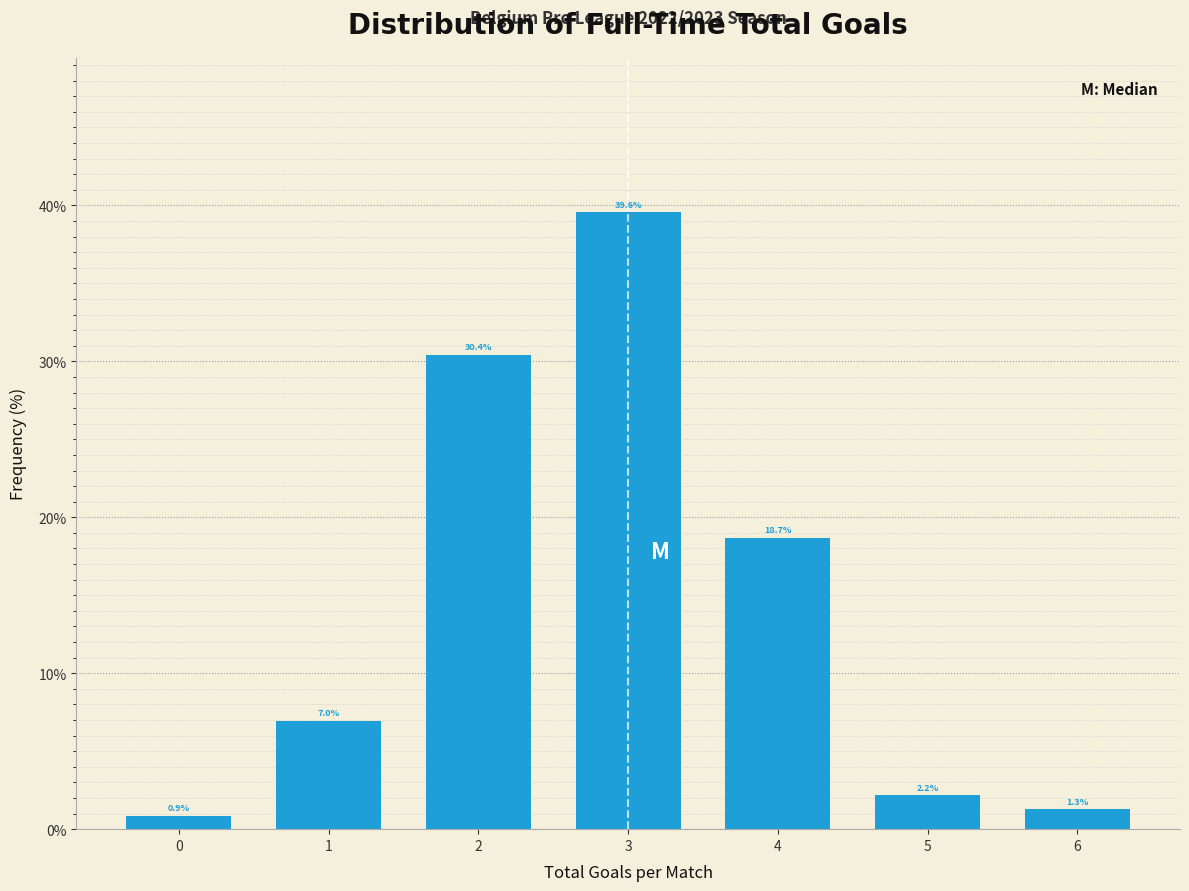

Reading left to right, list all the values displayed in this chart.

0.9	7.0	30.4	39.6	18.7	2.2	1.3